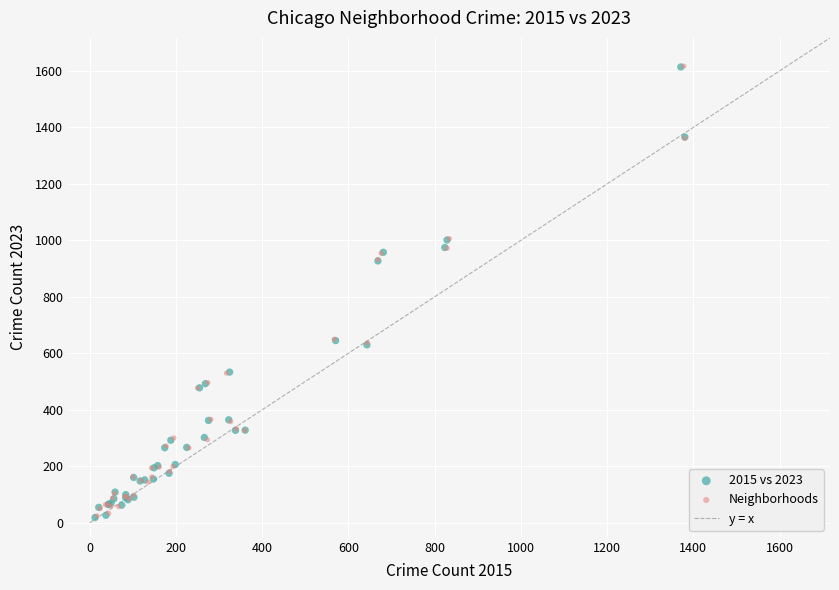

Which series has the widest spread of Y values?

2015 vs 2023